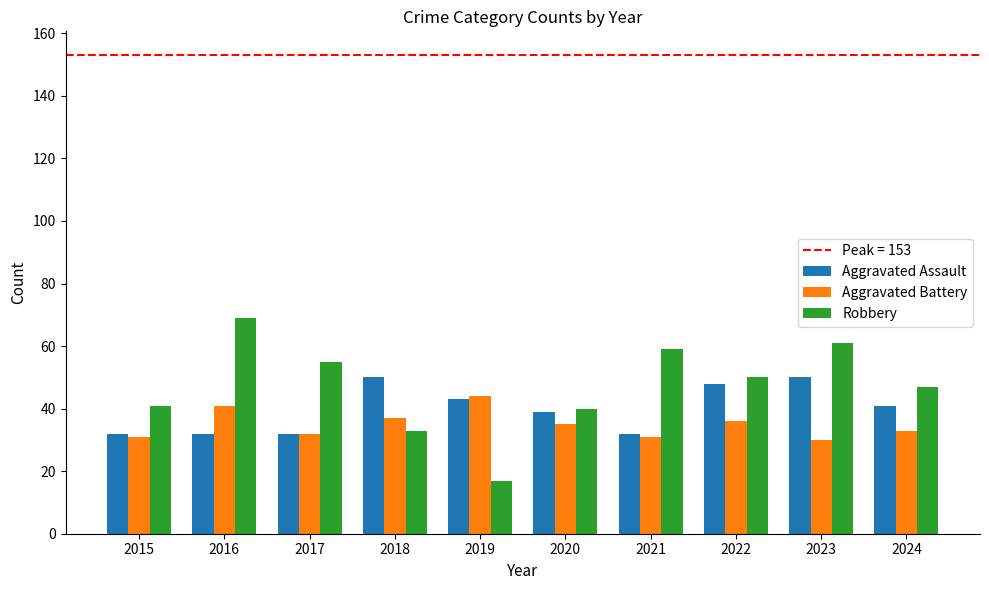

Between 2020 and 2021, which series saw the biggest shift?

Robbery